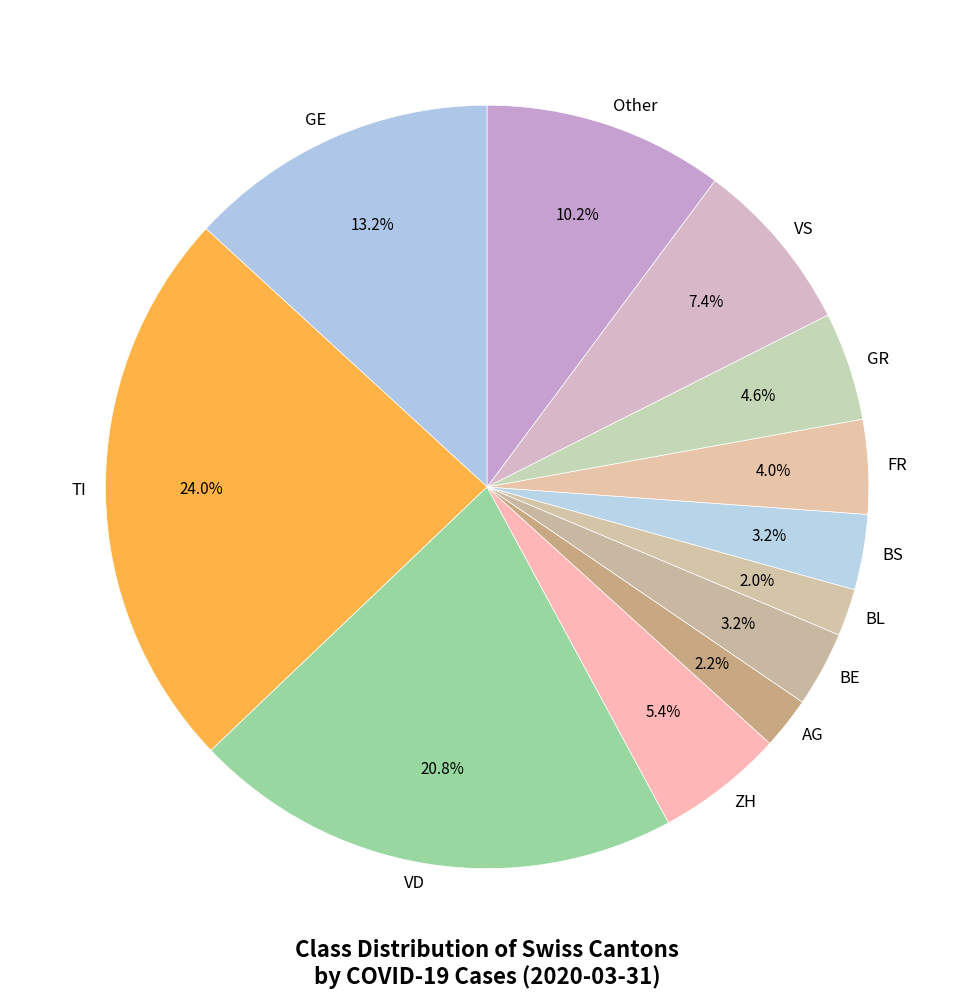

Is it true that Other is 32% of the pie?

False